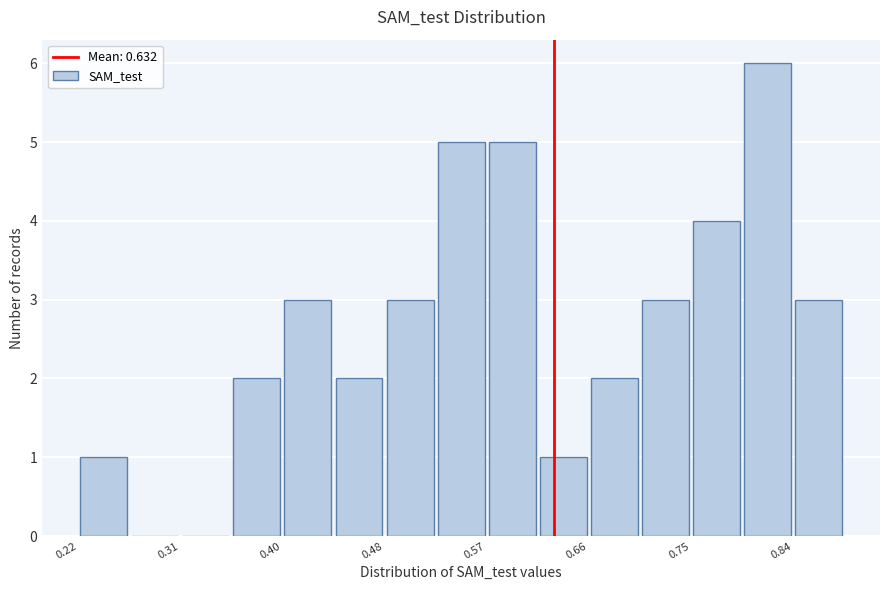

Which range on the x-axis has the tallest bar?

0.80 to 0.84